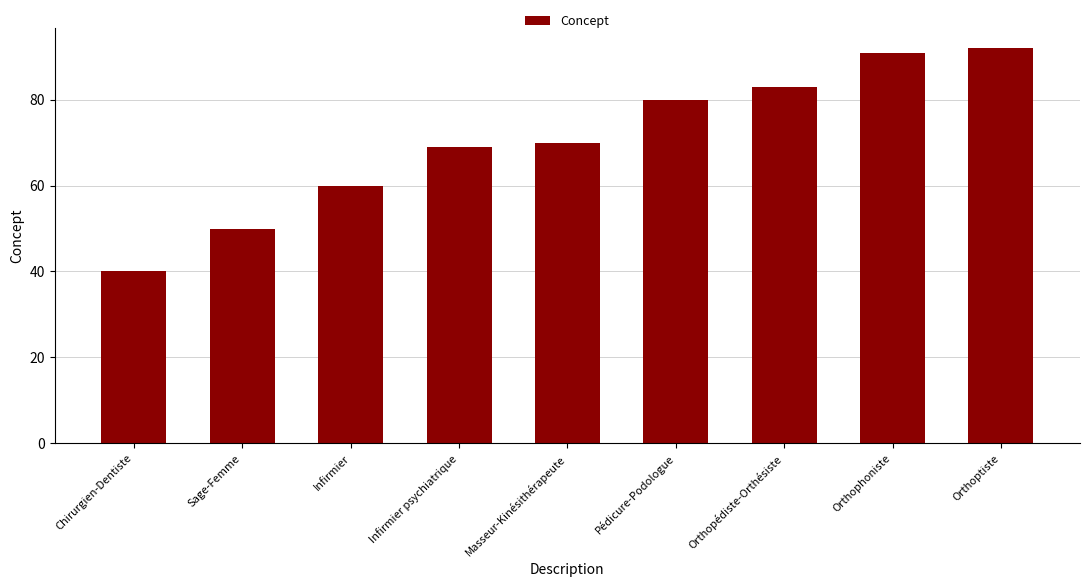

Approximately how many times larger is the value at Chirurgien-Dentiste compared to Infirmier?

0.7